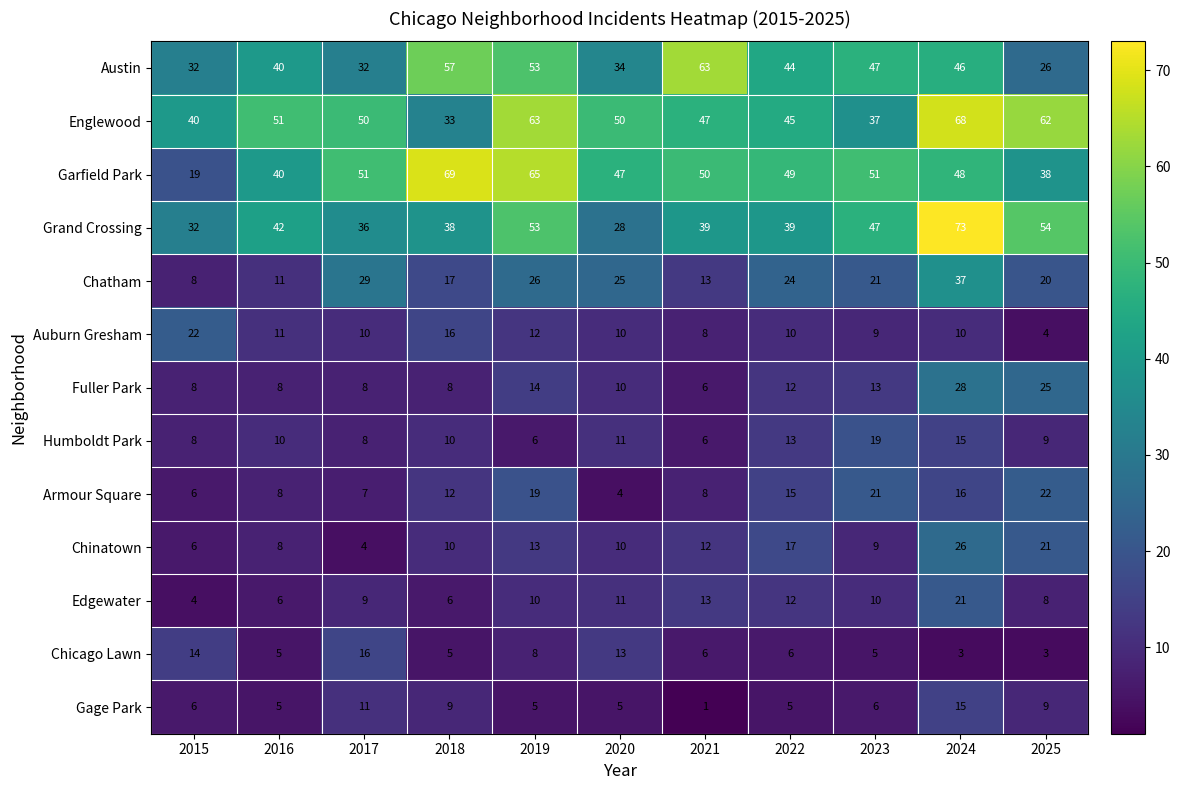

Which label corresponds to the largest value in the chart?

2024